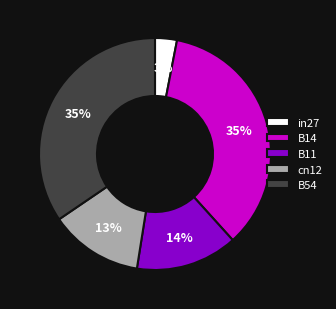

Which category has the smallest portion of the pie?

in27